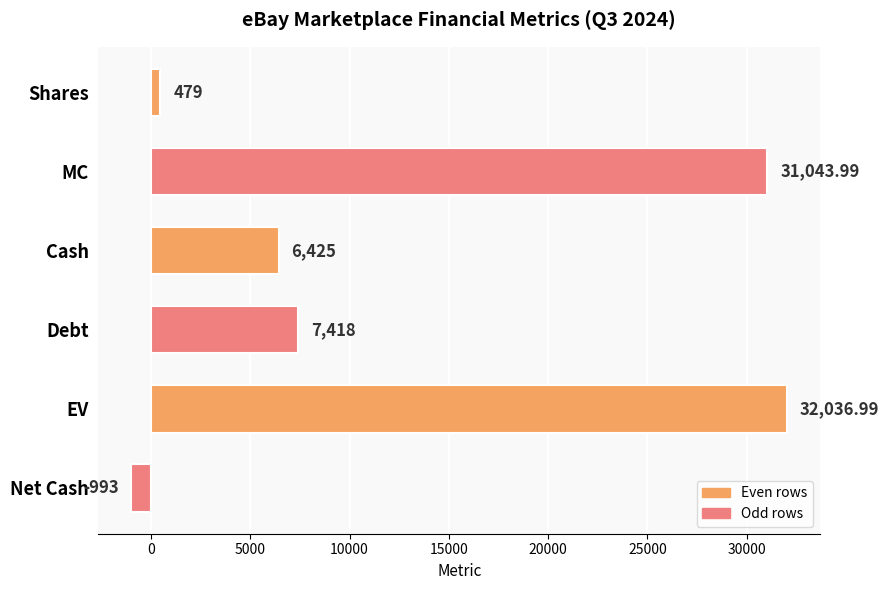

Count the number of categories in the chart.

6